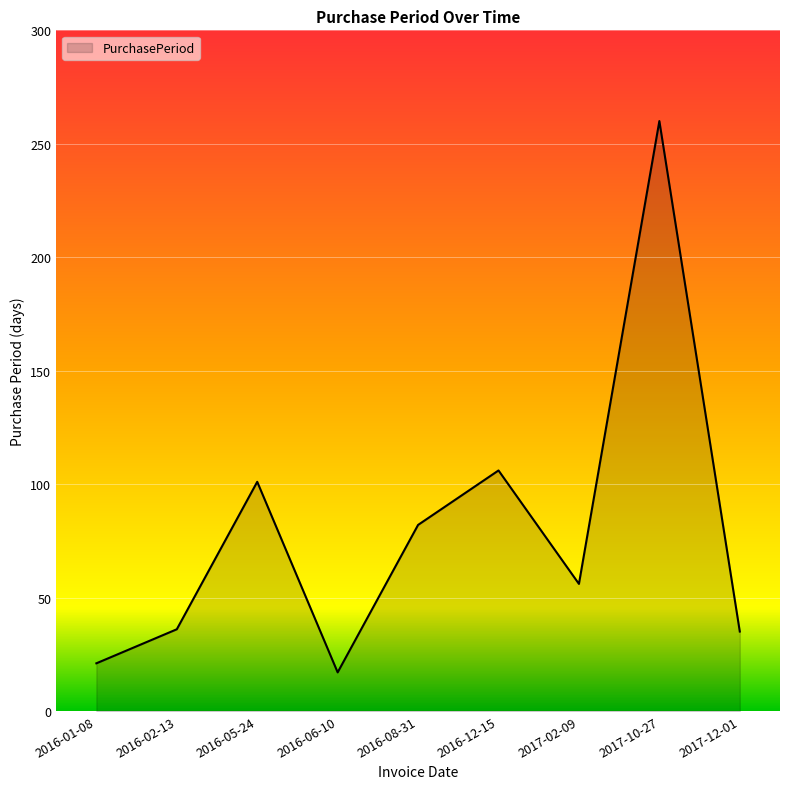

What is the difference between the maximum and minimum values?

243